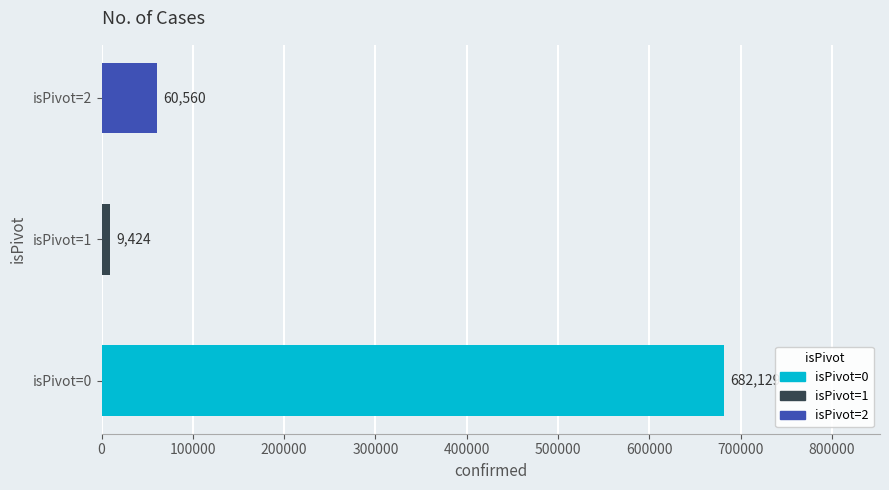

Rank the categories by value from lowest to highest.

isPivot=1, isPivot=2, isPivot=0